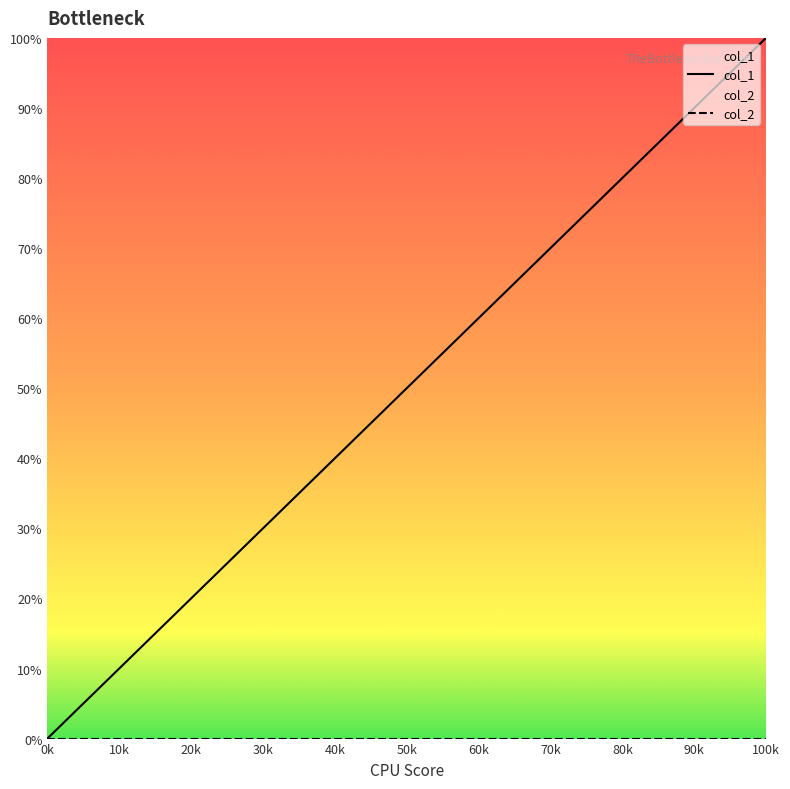

What is the average value?

50